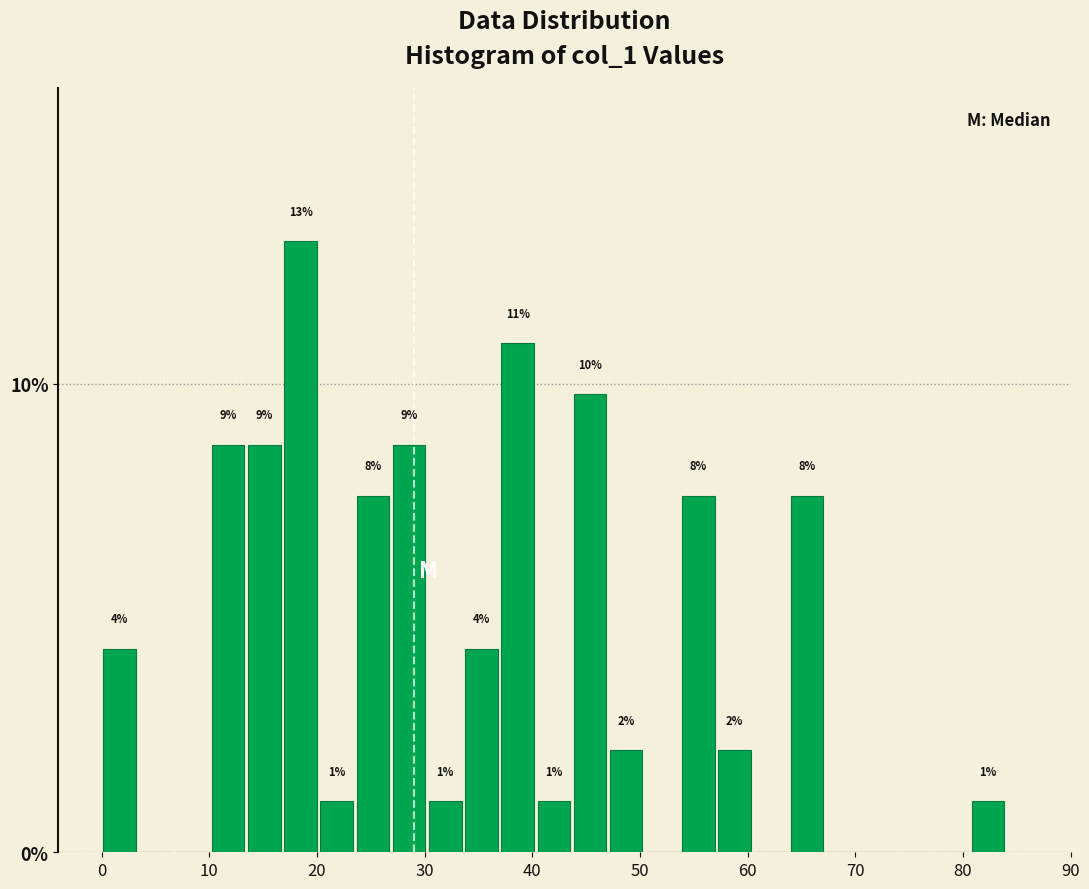

Read against the x-axis, roughly where is the centre of the tallest bar?

18